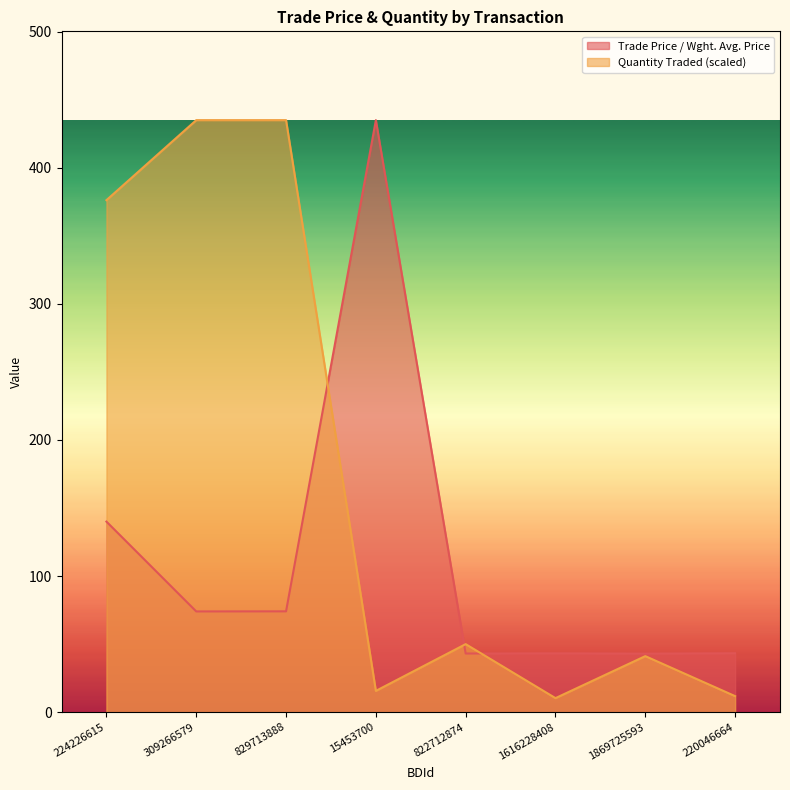

Does the chart display data point markers on the line(s)?

No